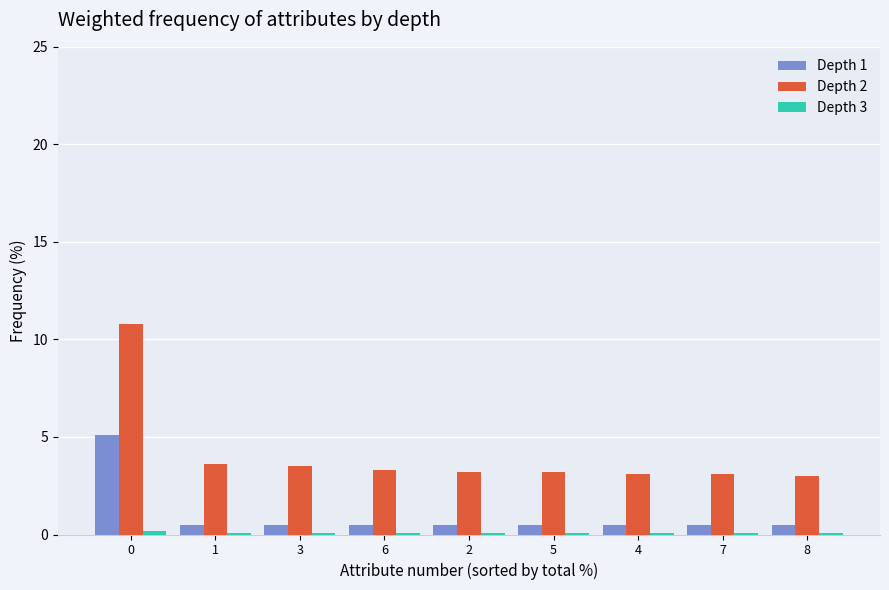

Is the value of Depth 2 at 0 greater than the value of Depth 1 at 1?

Yes